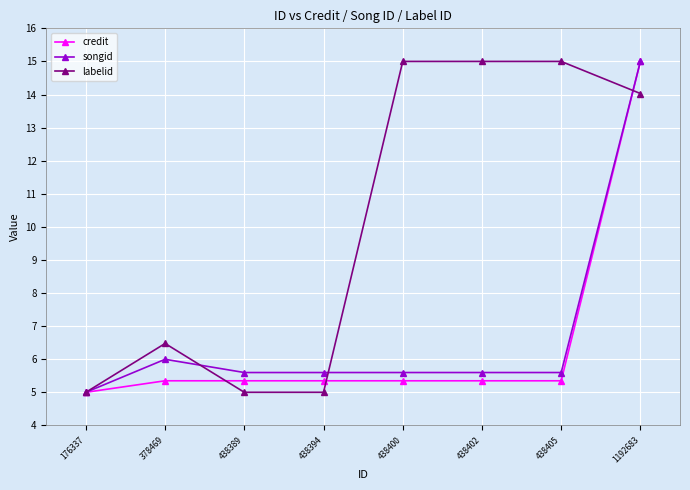

What are all the series names shown in the legend?

credit, songid, labelid